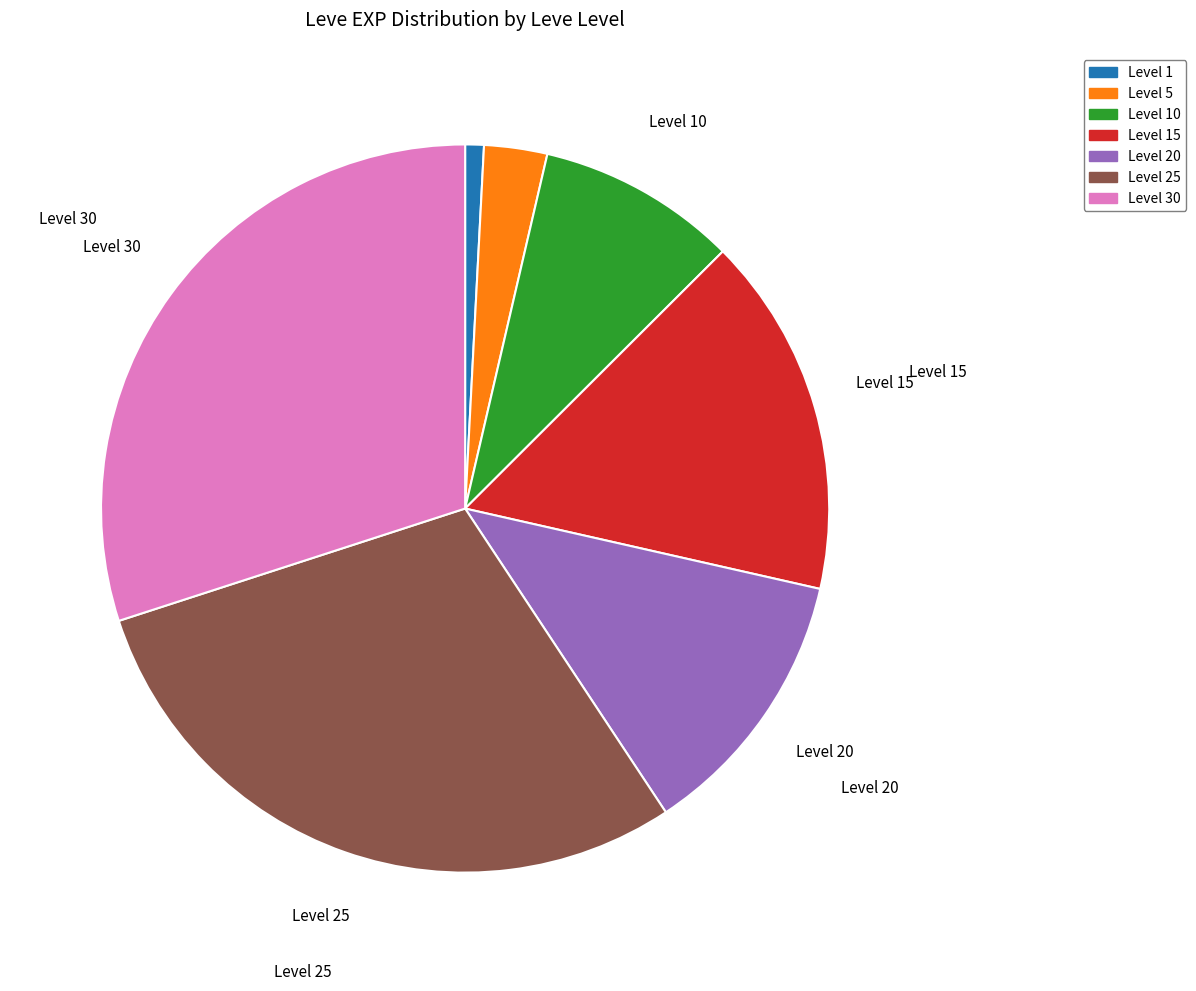

What is the largest slice in the pie chart?

Level 30